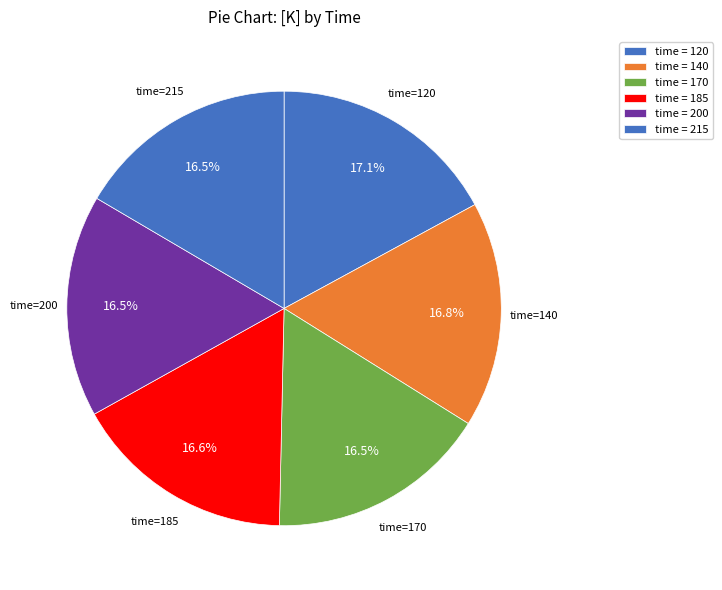

Which category has the biggest portion of the pie?

120